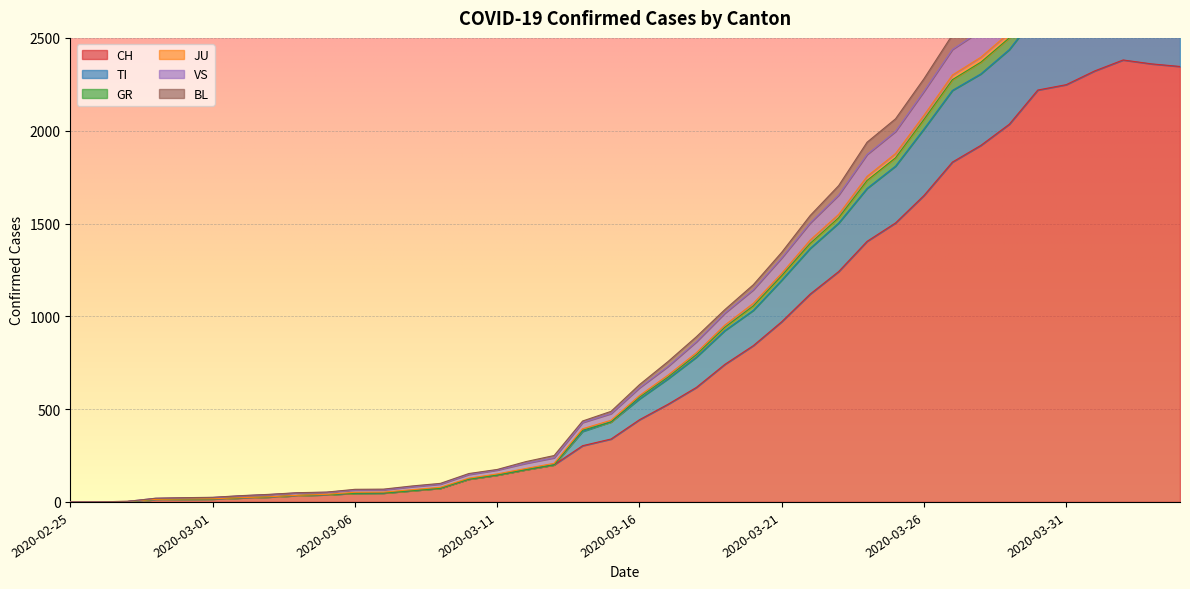

Which label corresponds to the smallest value in the chart?

2020-02-25